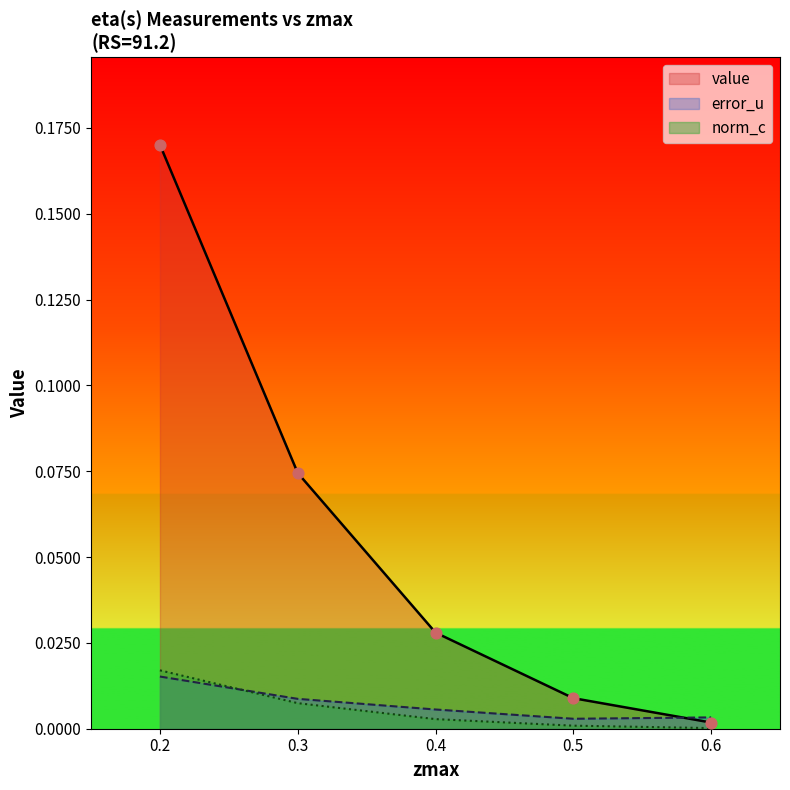

At how many categories does at least one series exceed 0?

5